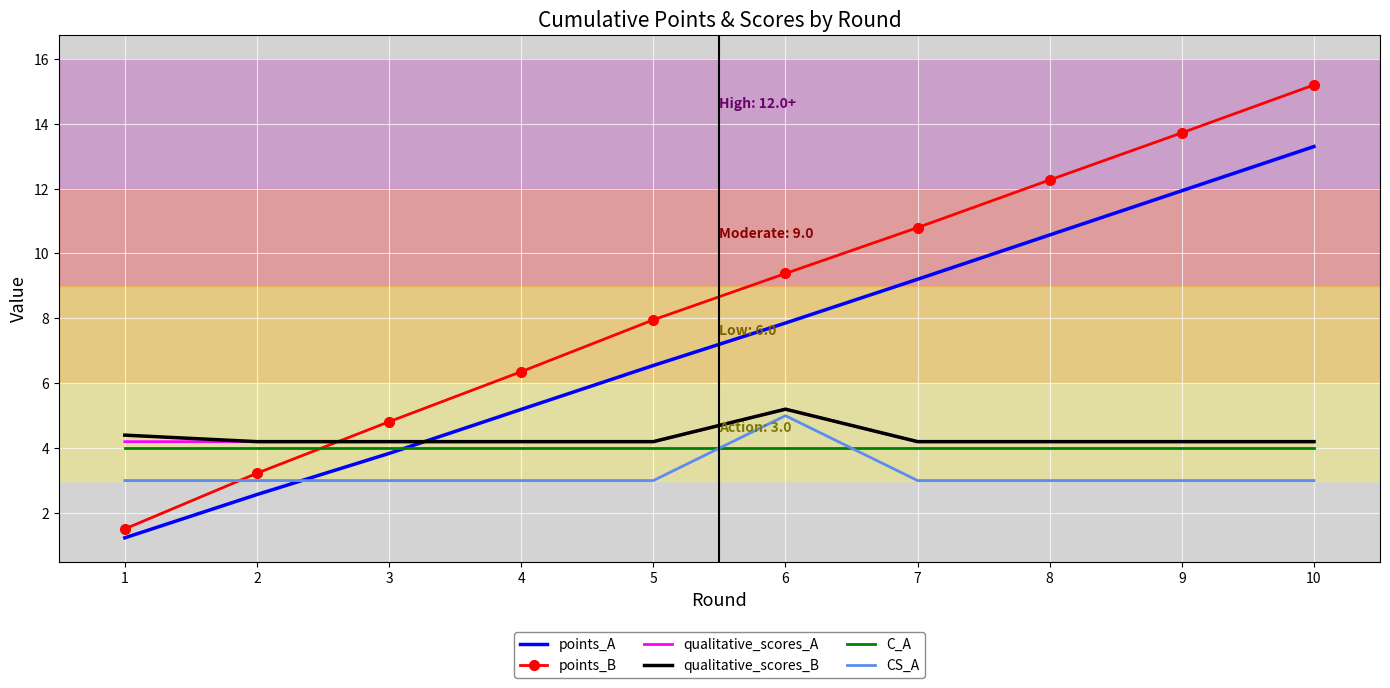

Reading right to left, transcribe all the data shown in this chart.

points_A: 13.3	11.9	10.6	9.2	7.9	6.5	5.2	3.8	2.6	1.2
points_B: 15.2	13.7	12.3	10.8	9.4	8.0	6.4	4.8	3.2	1.5
qualitative_scores_A: 4.2	4.2	4.2	4.2	5.2	4.2	4.2	4.2	4.2	4.2
qualitative_scores_B: 4.2	4.2	4.2	4.2	5.2	4.2	4.2	4.2	4.2	4.4
C_A: 4.0	4.0	4.0	4.0	4.0	4.0	4.0	4.0	4.0	4.0
CS_A: 3.0	3.0	3.0	3.0	5.0	3.0	3.0	3.0	3.0	3.0